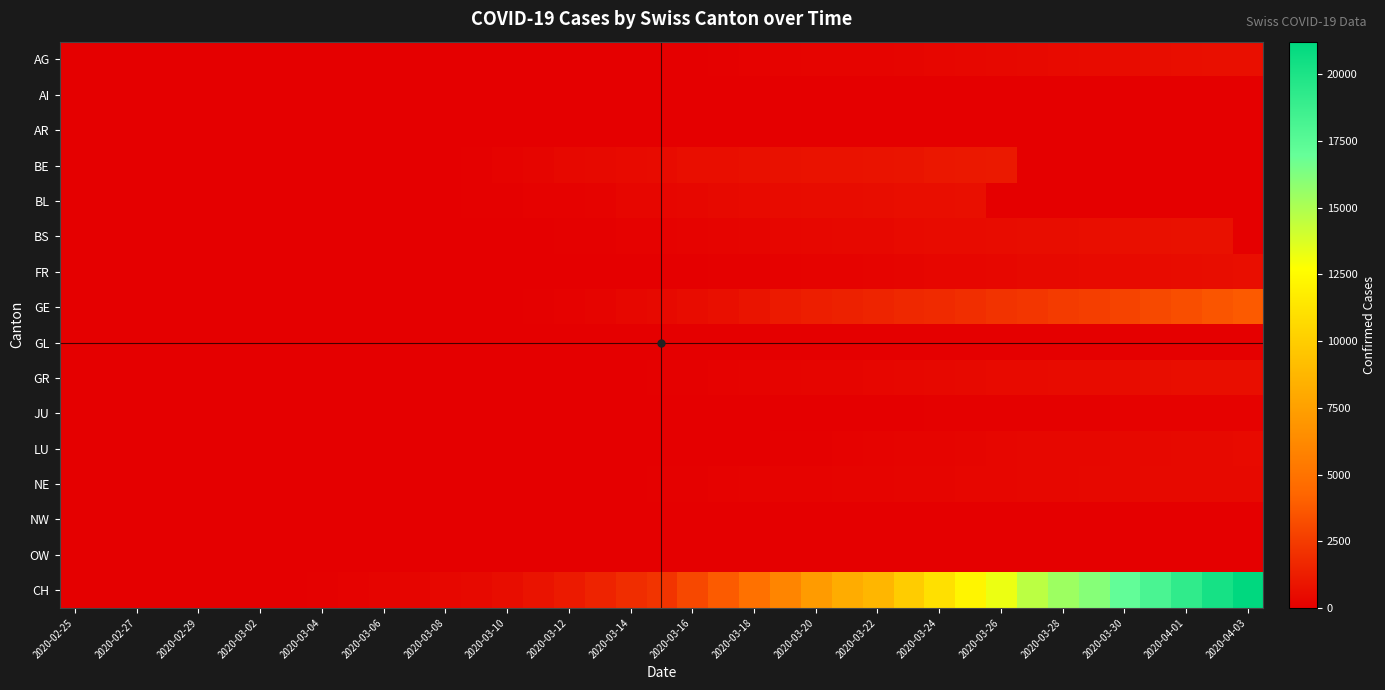

How many distinct data groups are displayed?

16